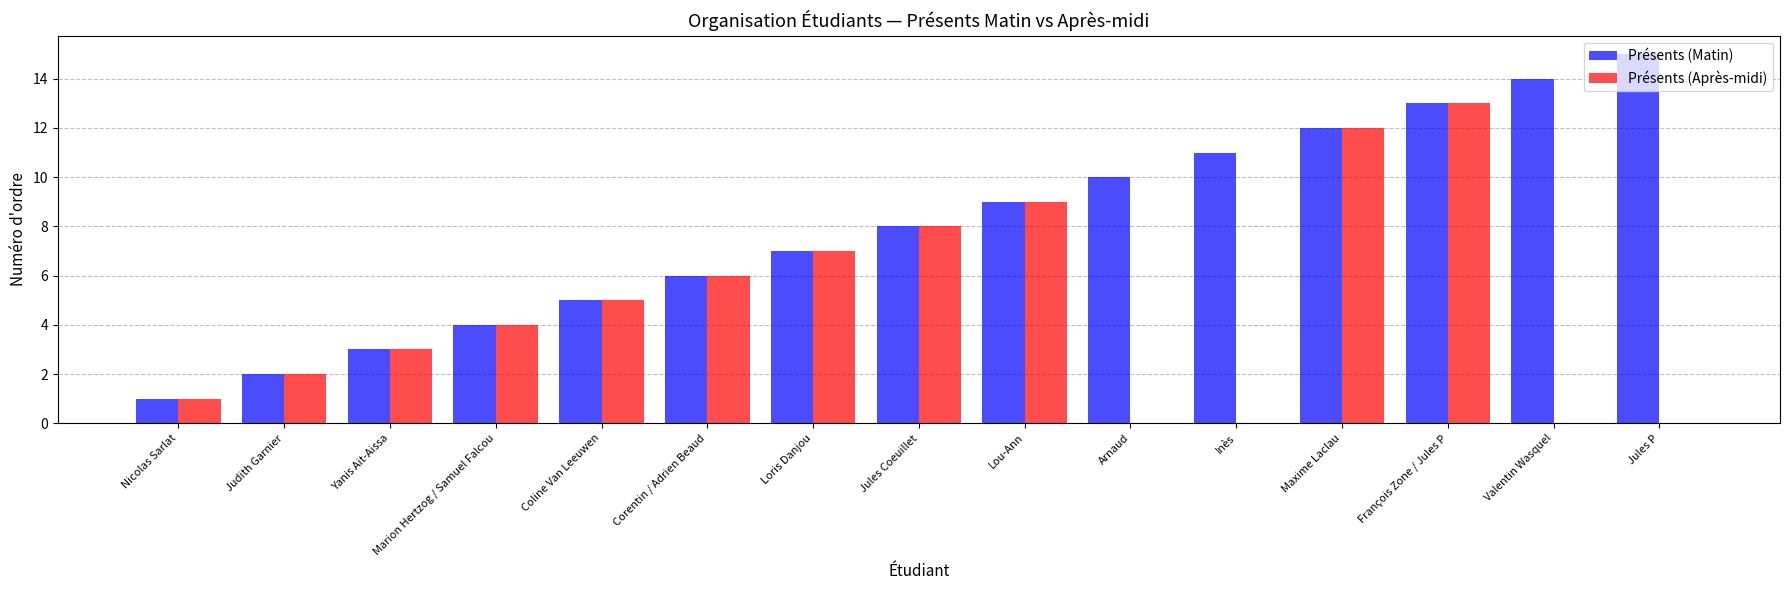

Reading right to left, extract all data points from this chart.

Présents (Matin): 15	14	13	12	11	10	9	8	7	6	5	4	3	2	1
Présents (Après-midi): 0	0	13	12	0	0	9	8	7	6	5	4	3	2	1